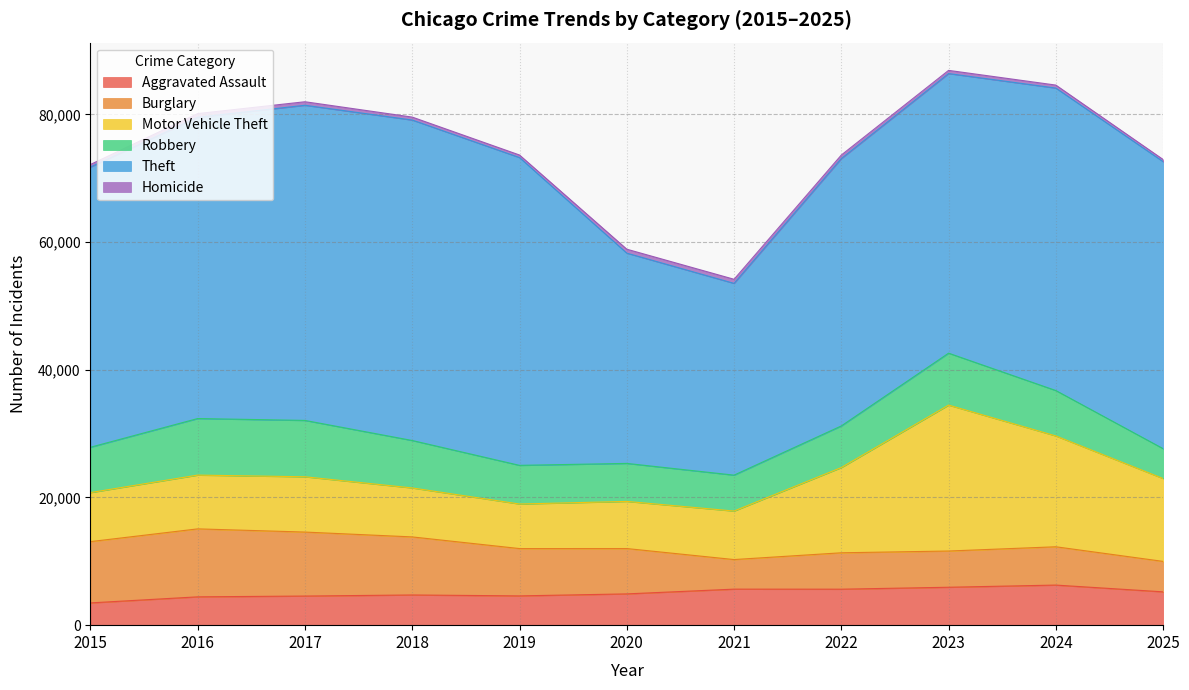

What is the value of the Robbery point at the 1st from the left?

7101